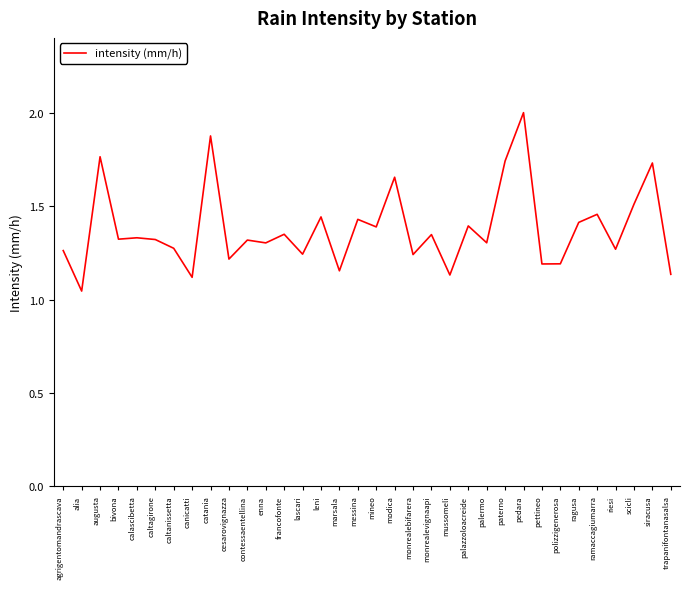

Is it true that the value at caltagirone is 2.3?

False